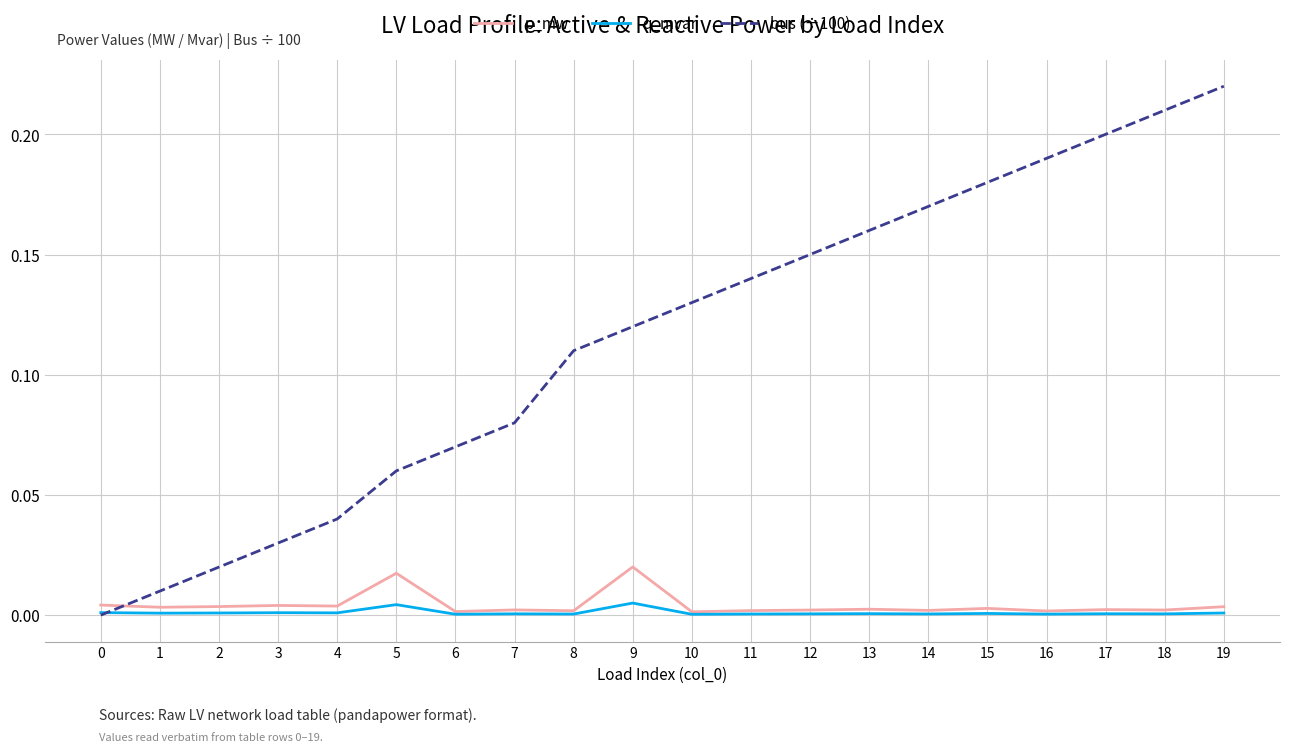

Which series has the largest total across all categories?

bus (÷100)